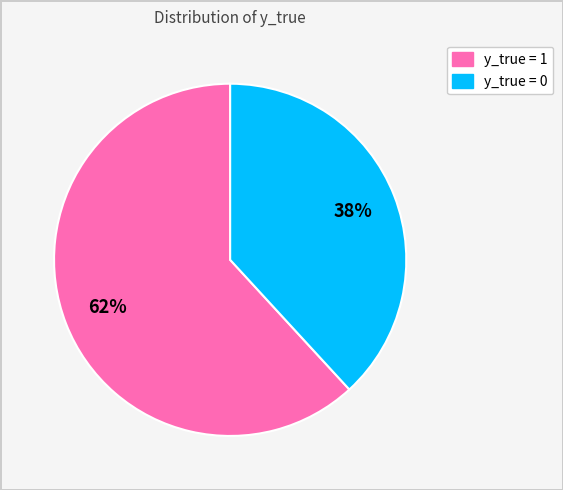

To the nearest percent, what is the difference between the largest and smallest slice percentages?

24%